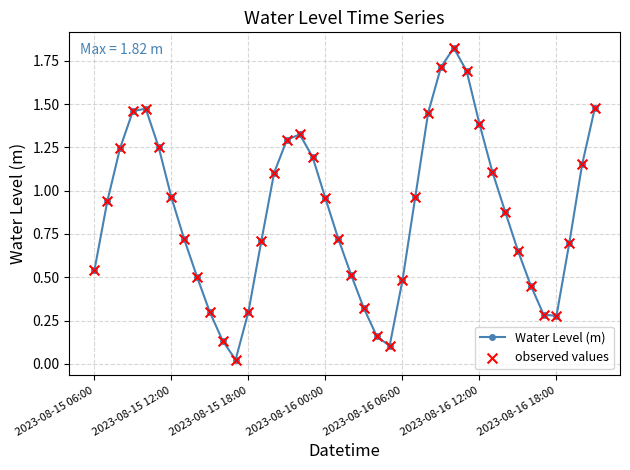

How many points are lower than both their immediate neighbors (excluding endpoints)?

3